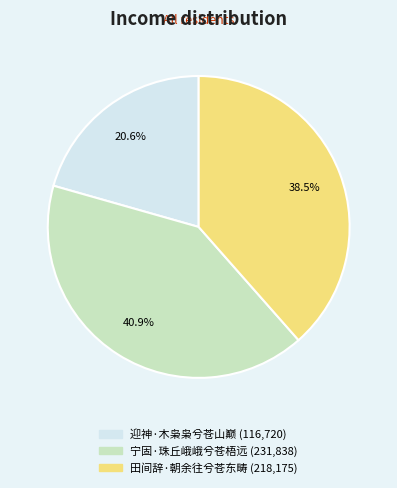

What percentage is the 宁固·珠丘峨峨兮苍梧远 slice, to the nearest percent?

41%